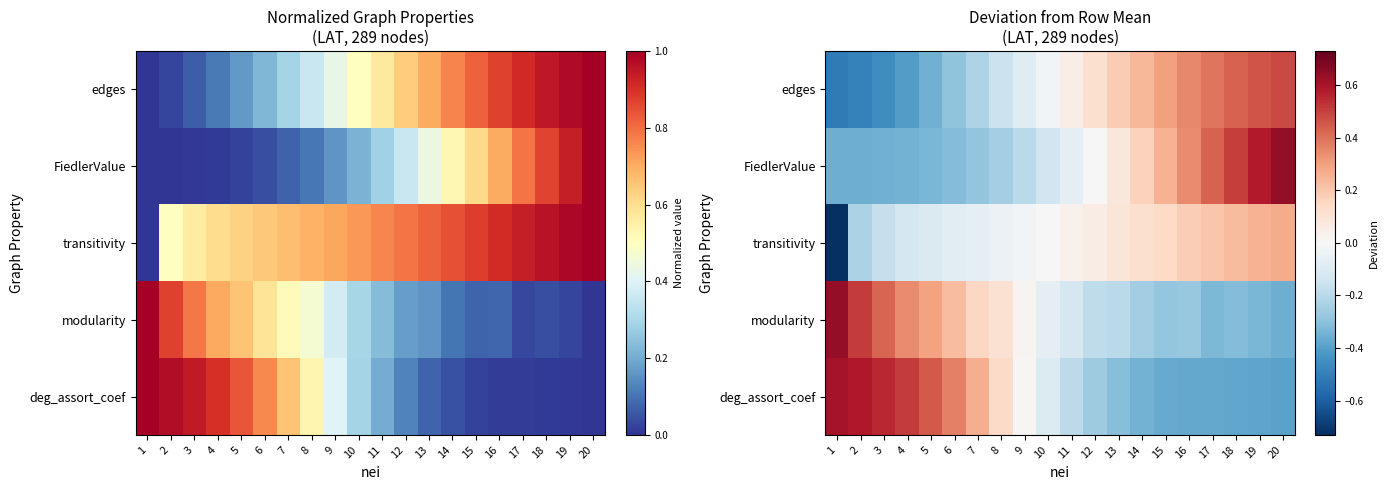

Which category has the lowest value in the edges series?

1